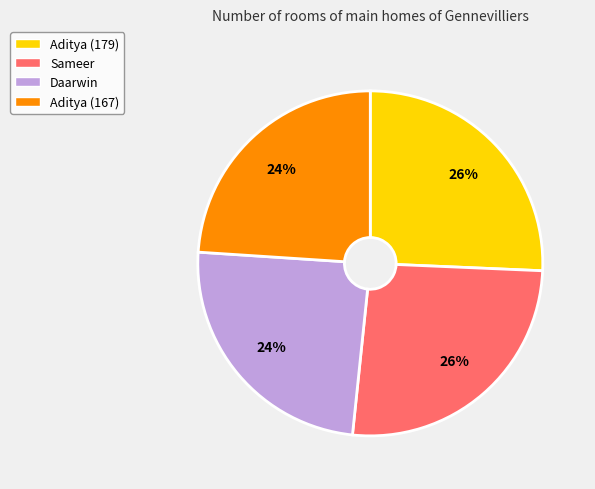

What percentage is the Aditya (179) slice, to the nearest percent?

26%